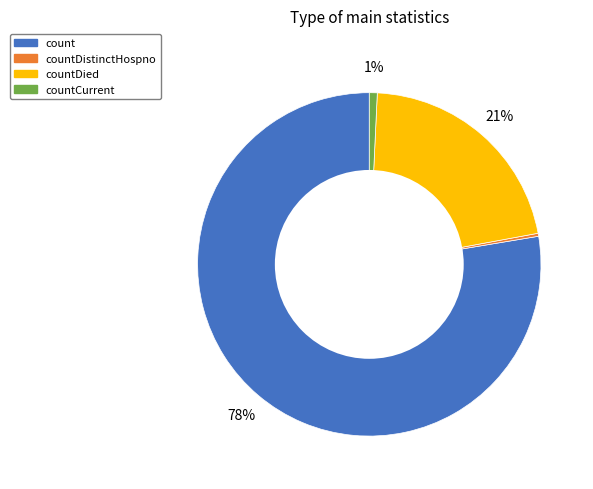

Between countDistinctHospno and countDied, which is larger?

countDied